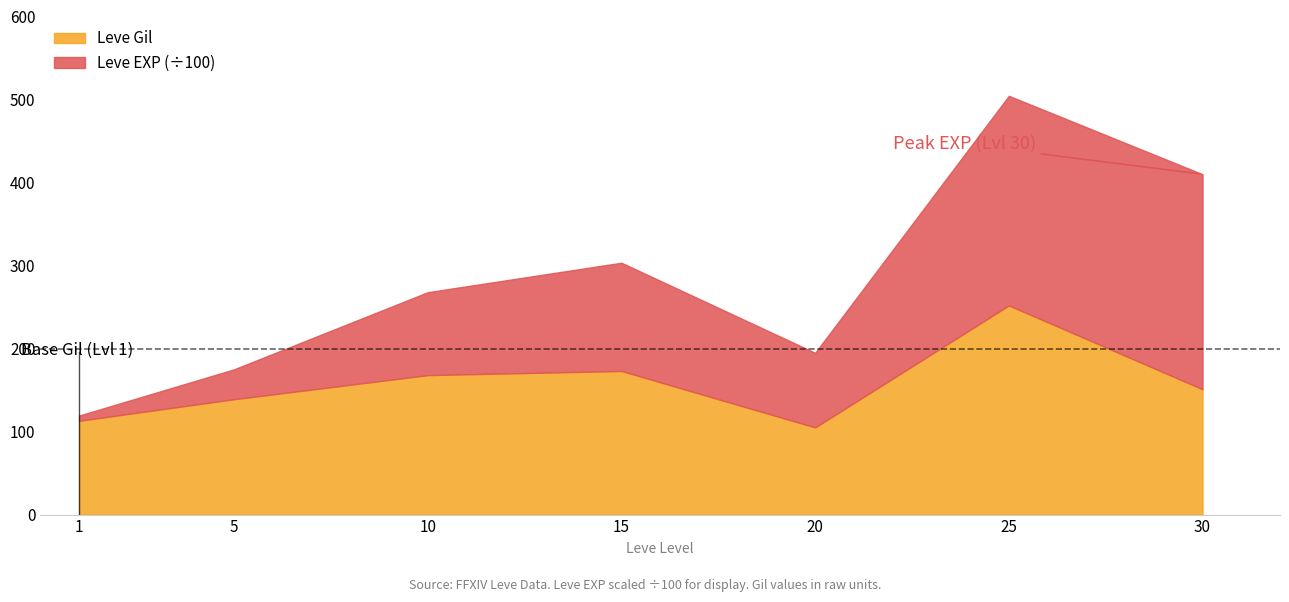

Rank the categories by value from lowest to highest.

20, 1, 5, 30, 10, 15, 25